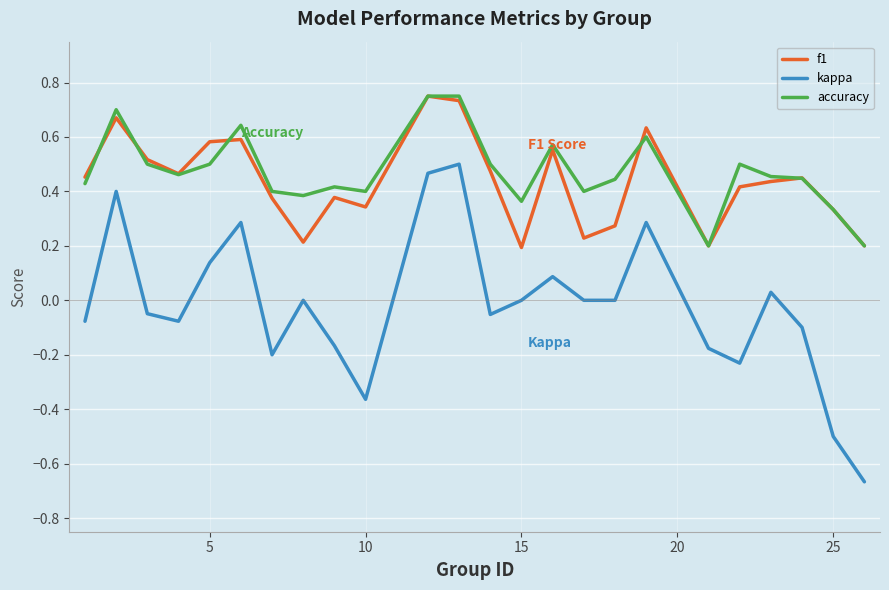

Which series has the widest spread of values?

kappa